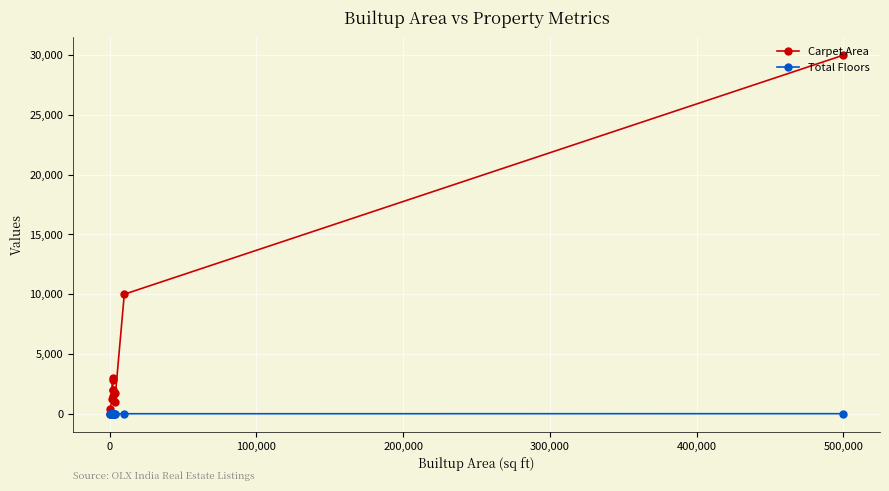

Reading left to right, list all the values displayed in this chart.

Carpet Area: 0	420	1225	2800	3000	2000	2000	1500	1000	1700	10000	30000
Total Floors: 1	2	22	2	3	0	2	2	5	1	0	5